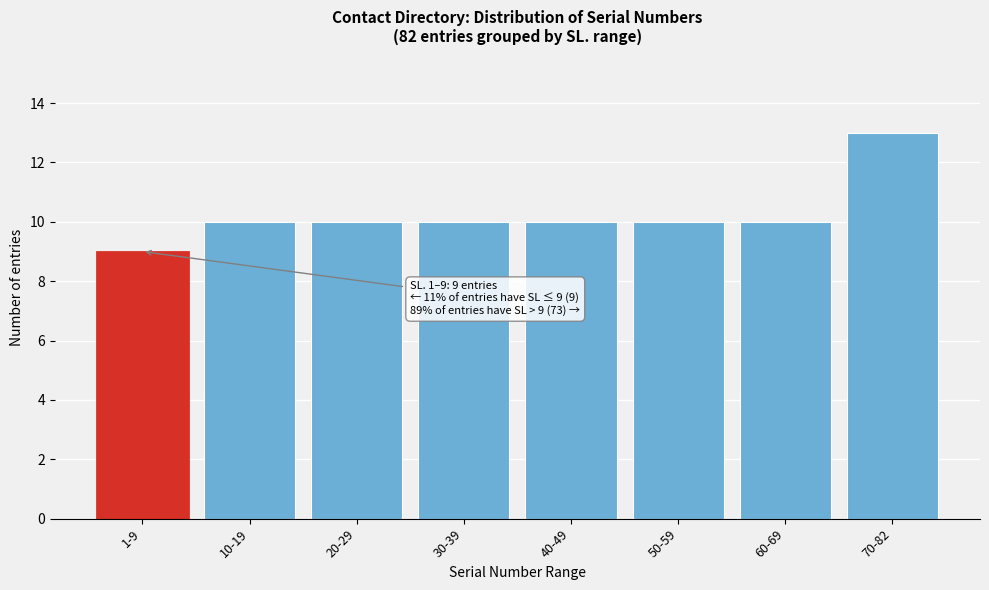

Reading left to right, what are all the values shown in this chart?

1-9=9	10-19=10	20-29=10	30-39=10	40-49=10	50-59=10	60-69=10	70-82=13